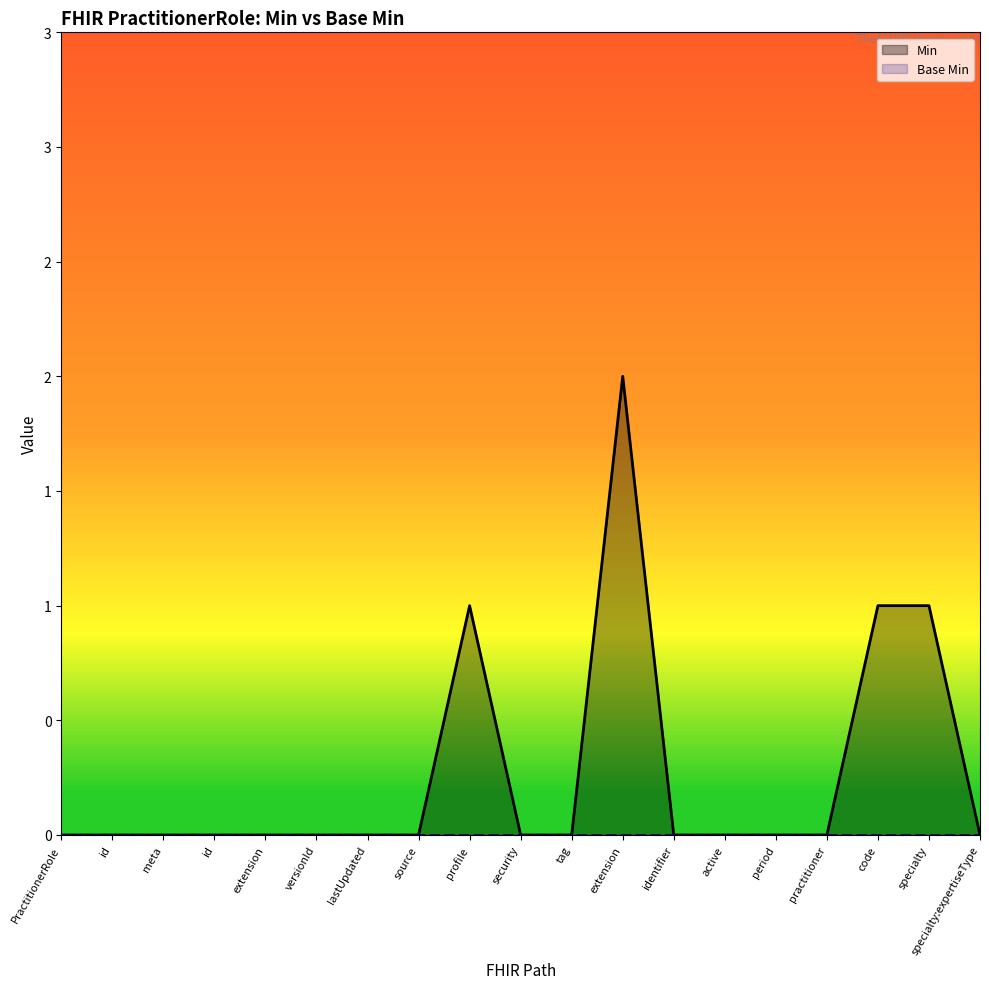

Count the number of categories in the chart.

19